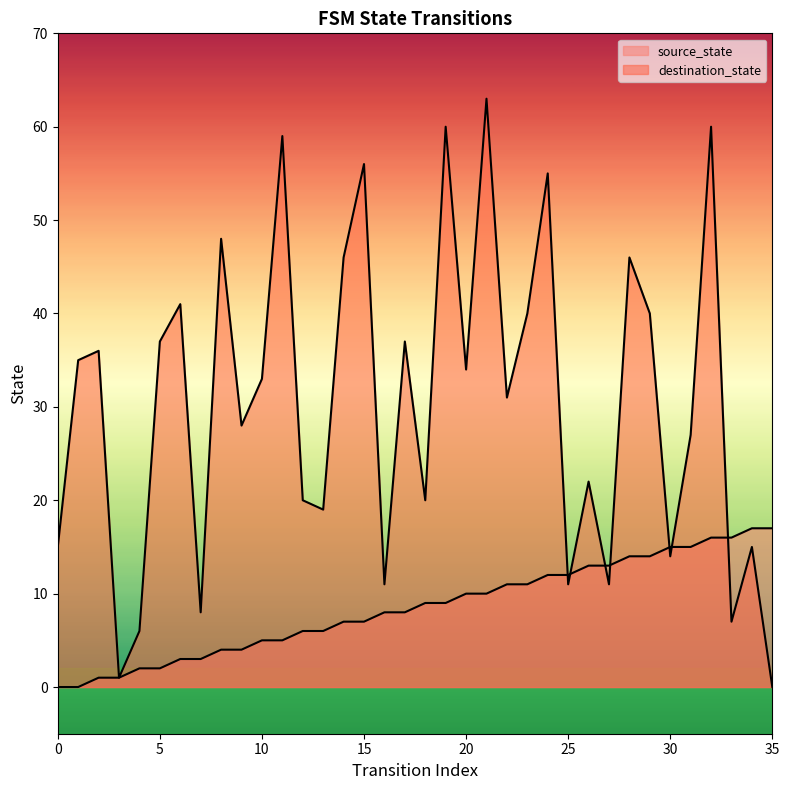

Where is source_state nearest to the value 8?

16